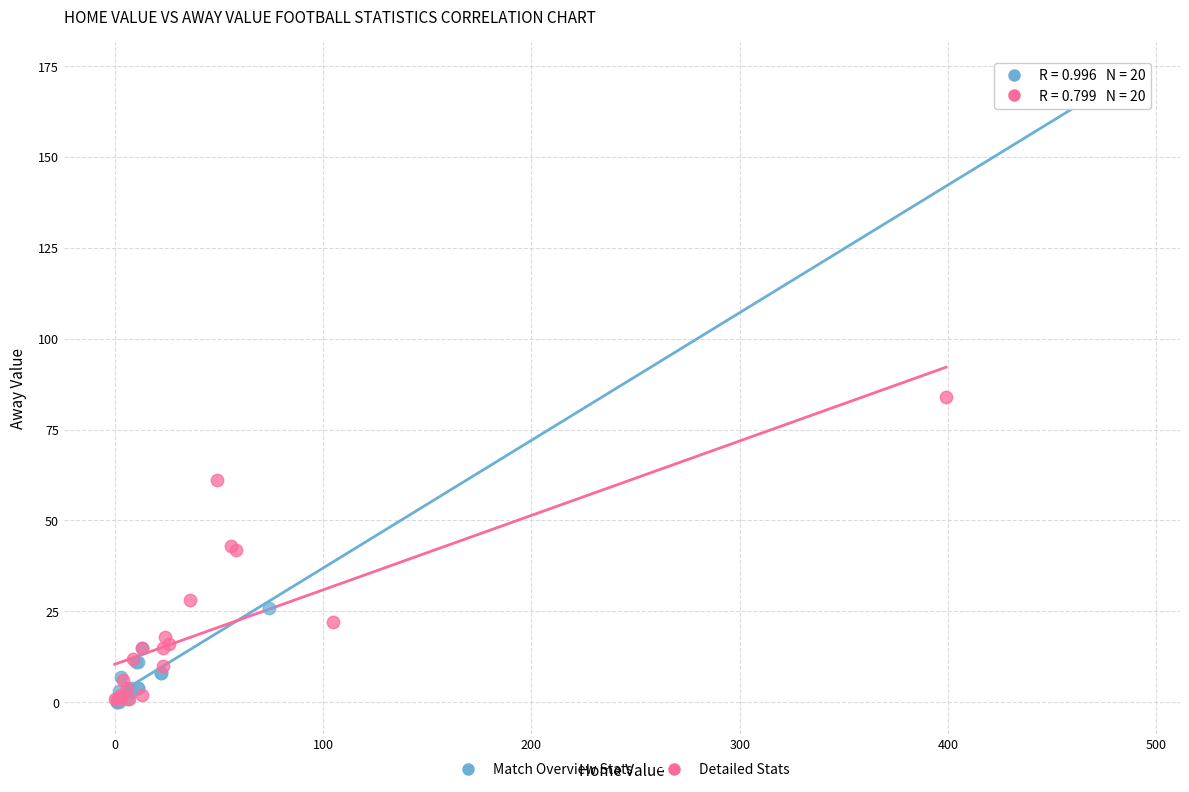

Which series has the widest spread of Y values?

Match Overview Stats